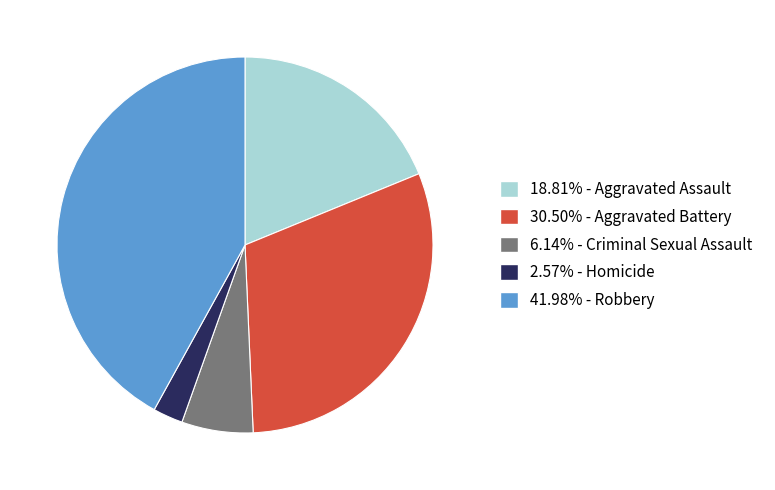

Does any single category account for the majority?

No